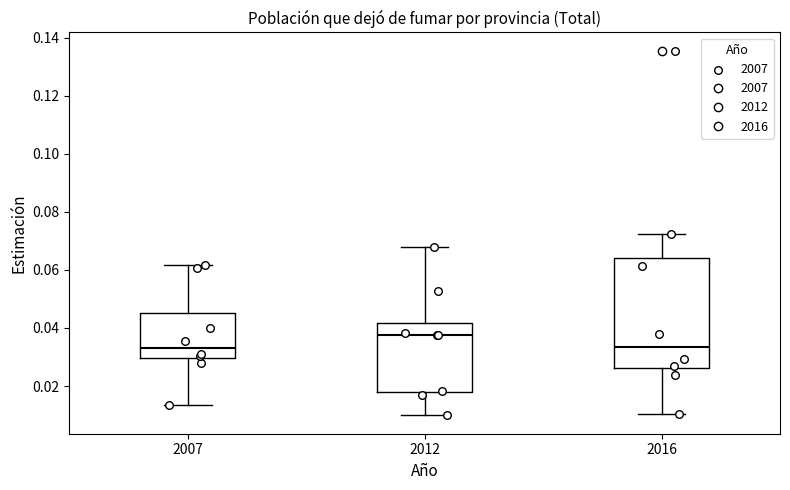

Where does the upper whisker of the box at x = 2016 end on the y-axis? The values are not printed on the chart, so give them approximately, as read against the axis.

0.072